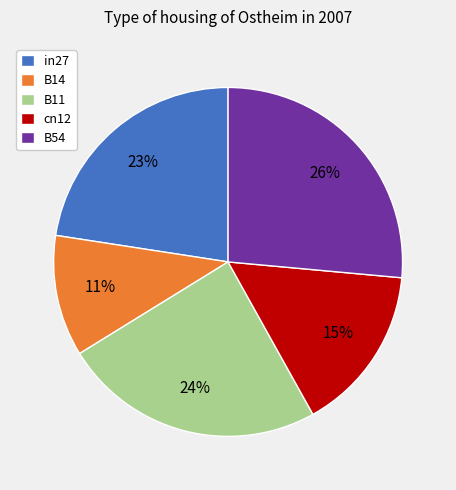

True or false: B11 accounts for 12% of the total.

False